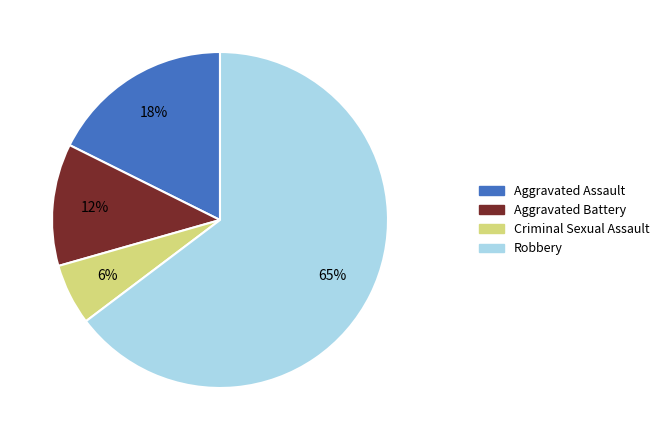

Between Aggravated Assault and Robbery, which is larger?

Robbery